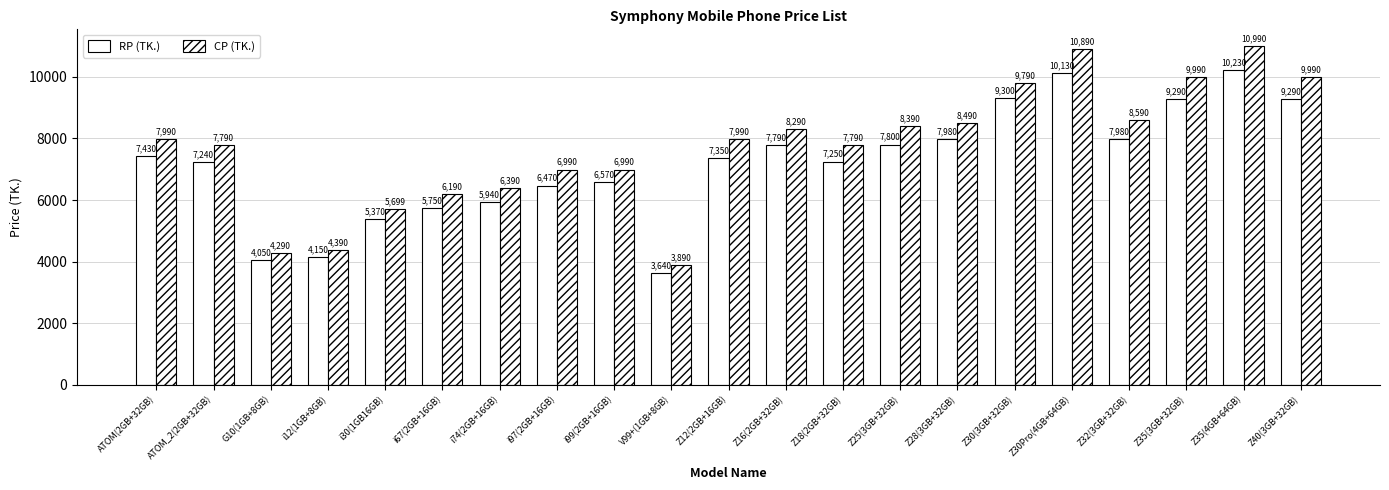

At which label is RP (TK.) closest to 6935?

ATOM_2(2GB+32GB)